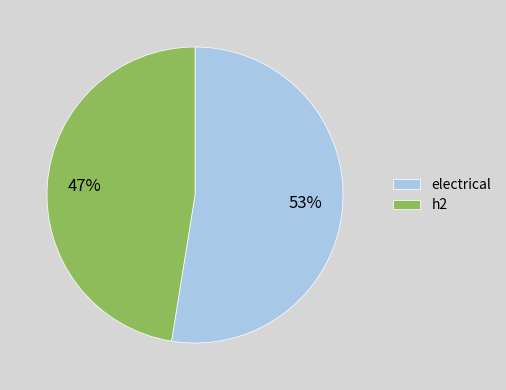

Does electrical account for over 50% of the chart?

Yes